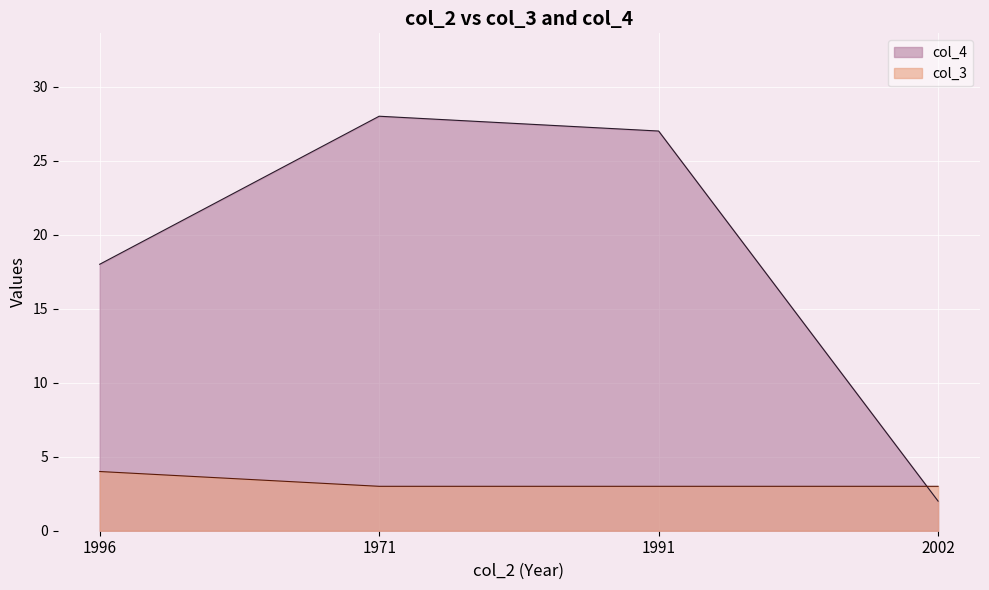

What is the total value across all series at 2002?

5